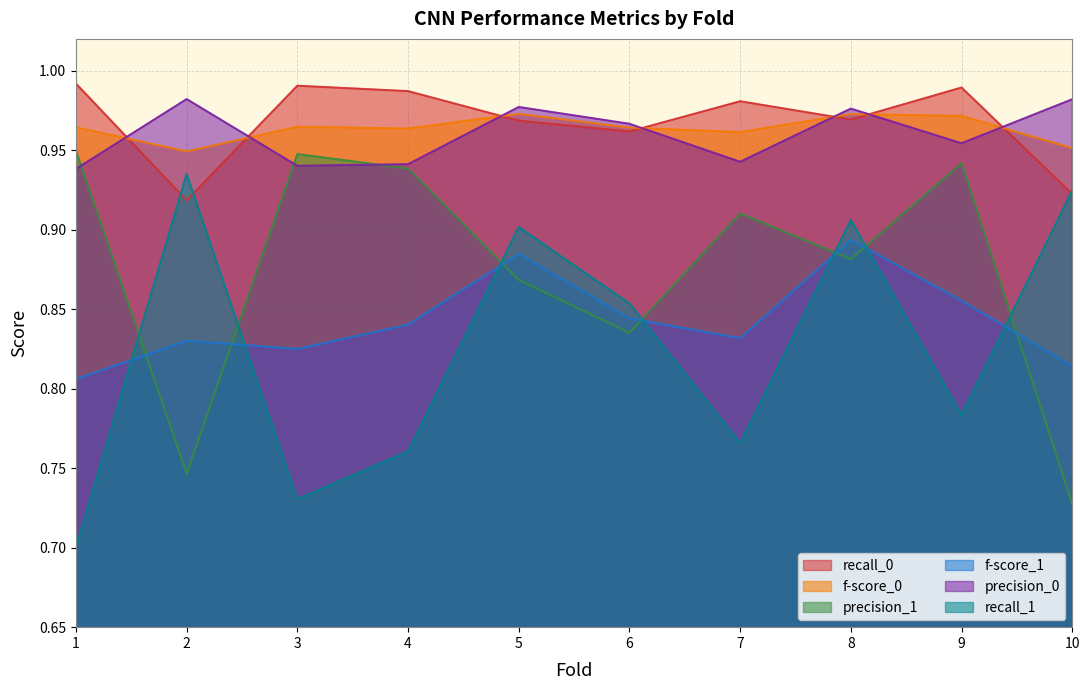

What is the average value of the precision_1 series?

0.9